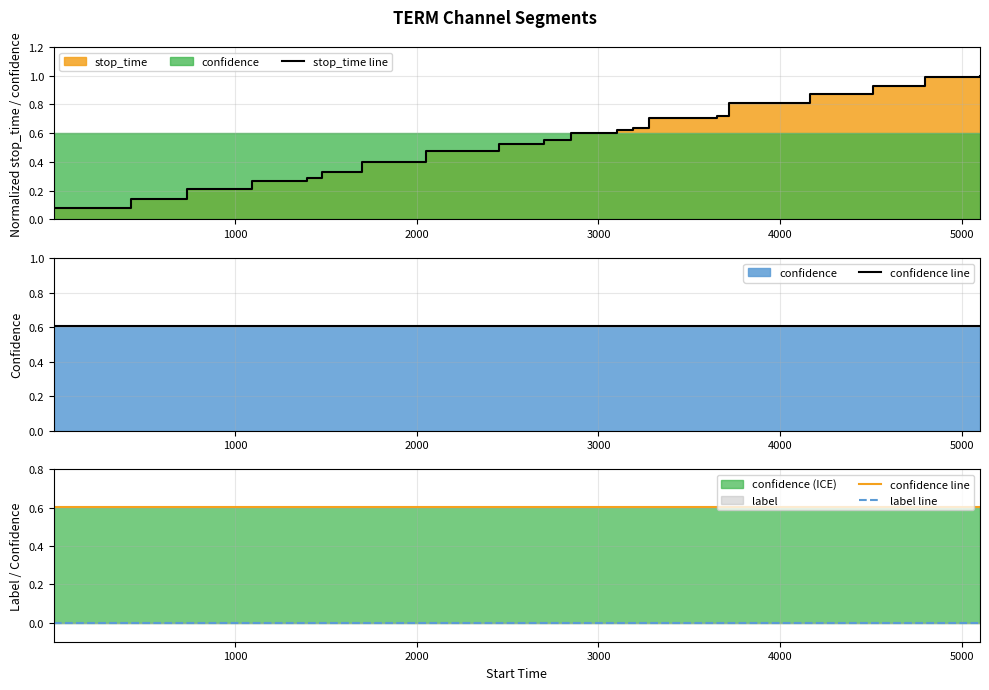

What is the minimum value for confidence line?

0.6